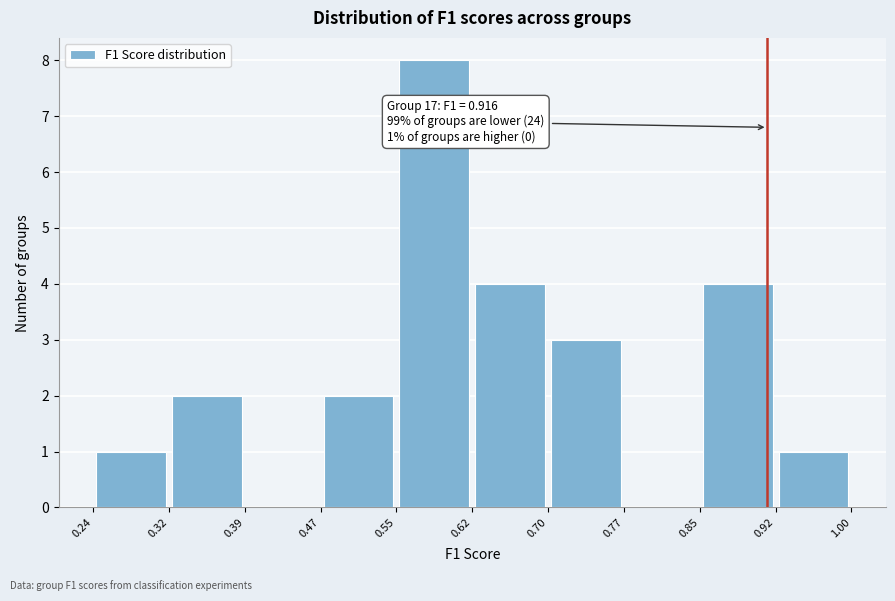

Over which range of the x-axis is the bar tallest?

0.55 to 0.62